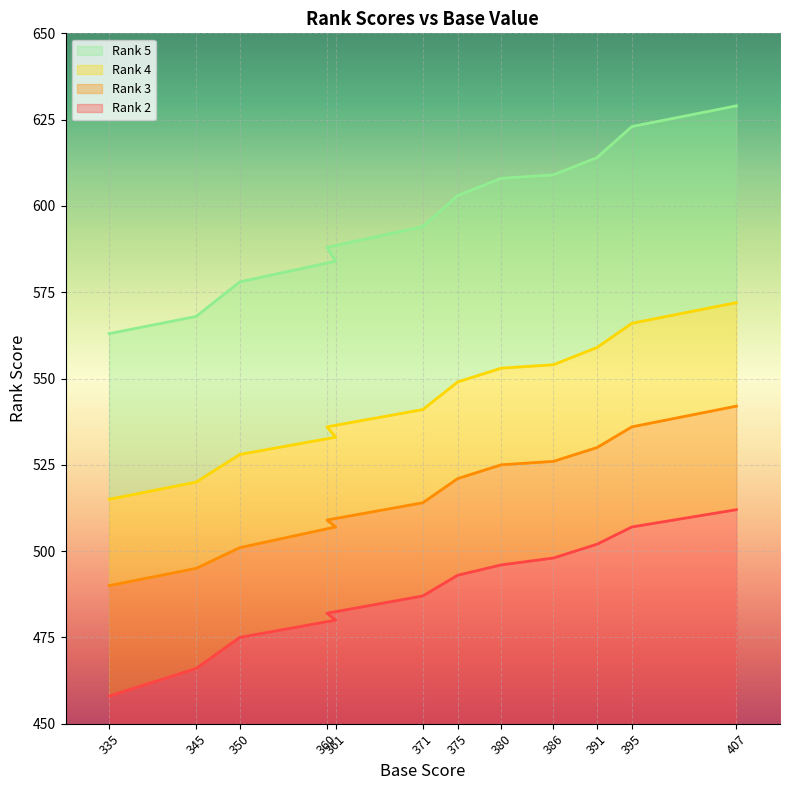

How many values in the Rank 3 series exceed 521?

5